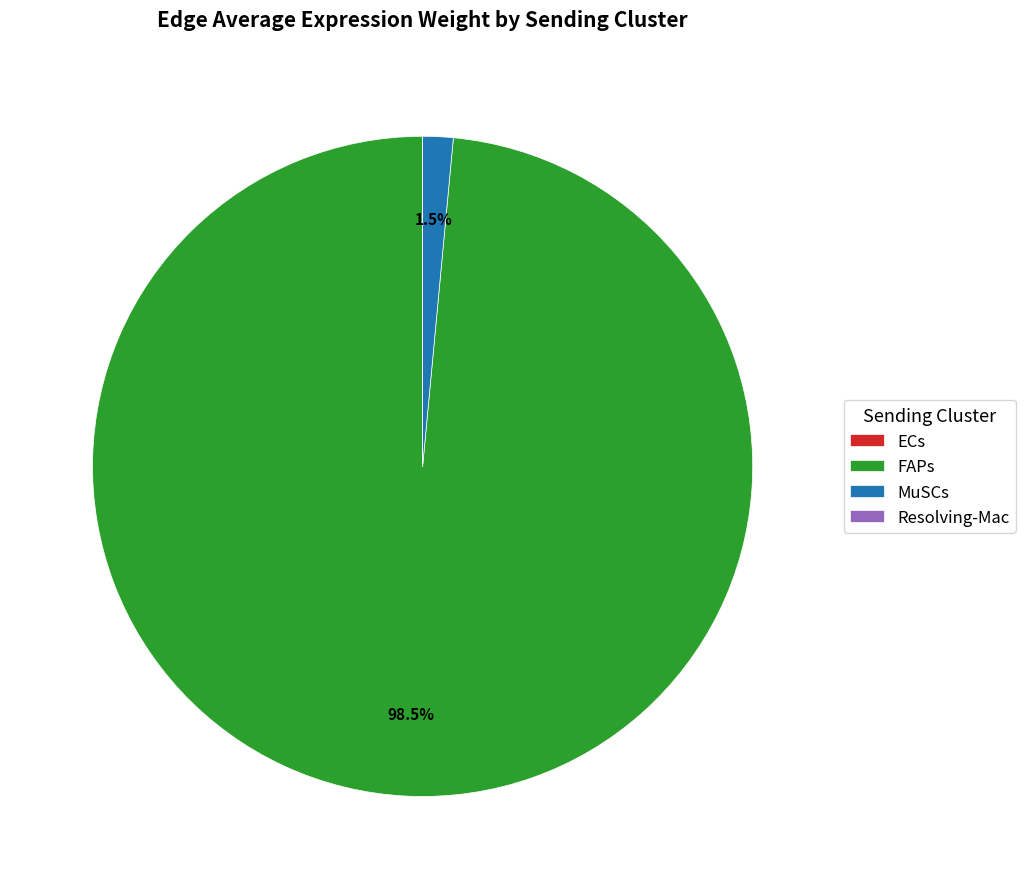

What percentage do MuSCs and FAPs together represent?

100.0%